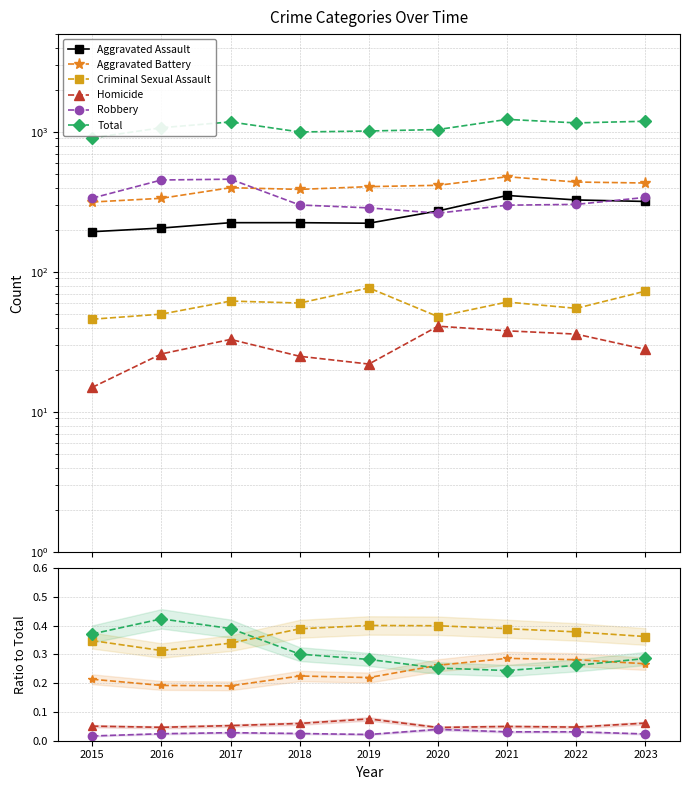

At how many categories does at least one series exceed 249?

9